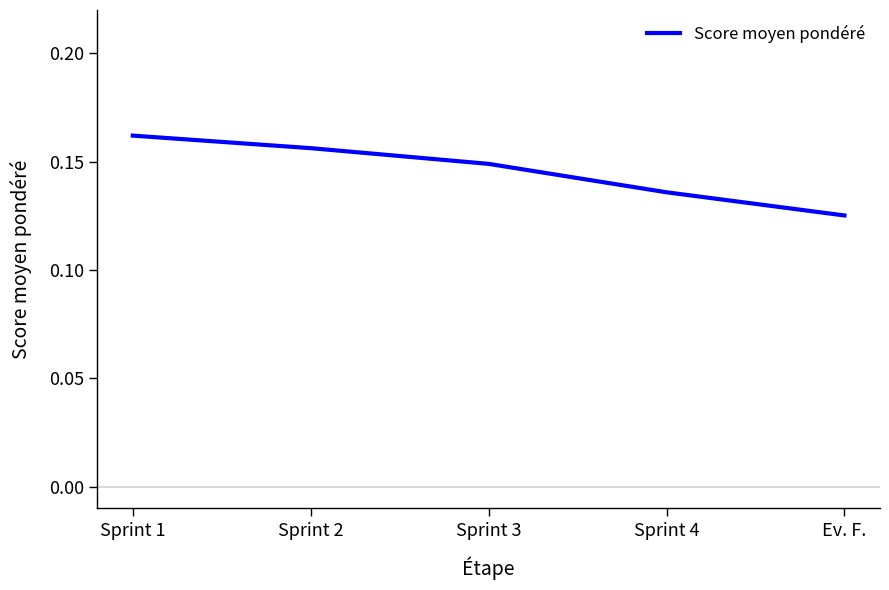

At which label is the value closest to 0?

Ev. F.